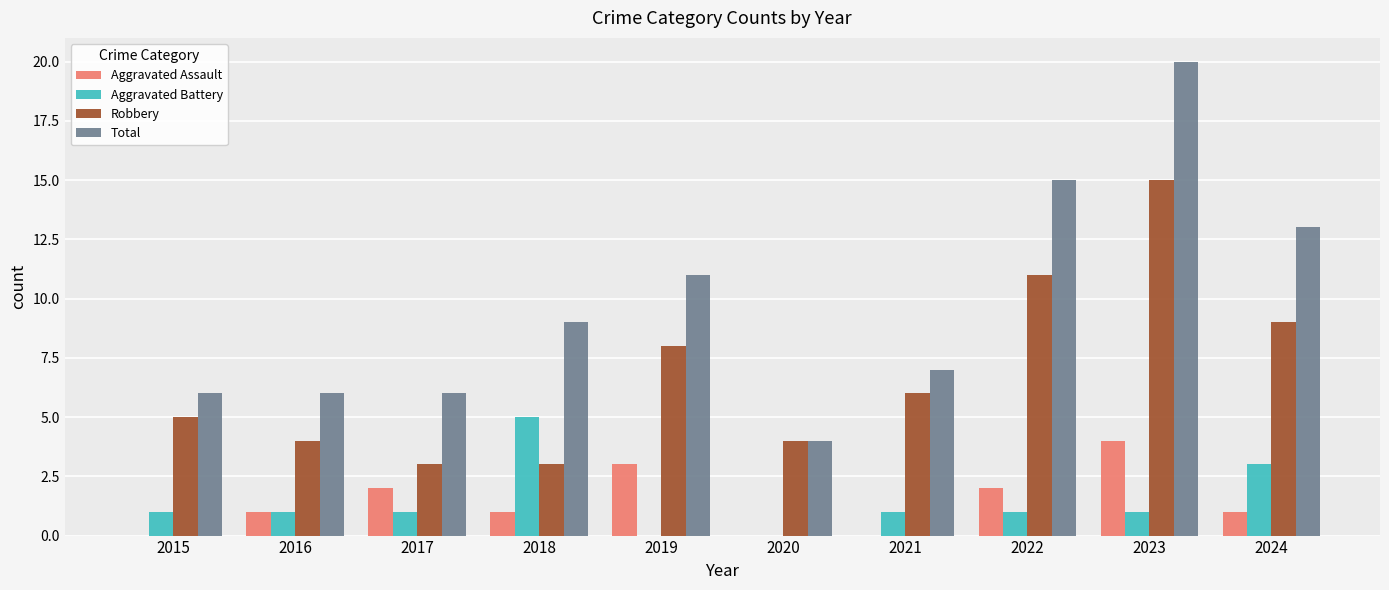

At which category is the sum across all series the highest?

2023